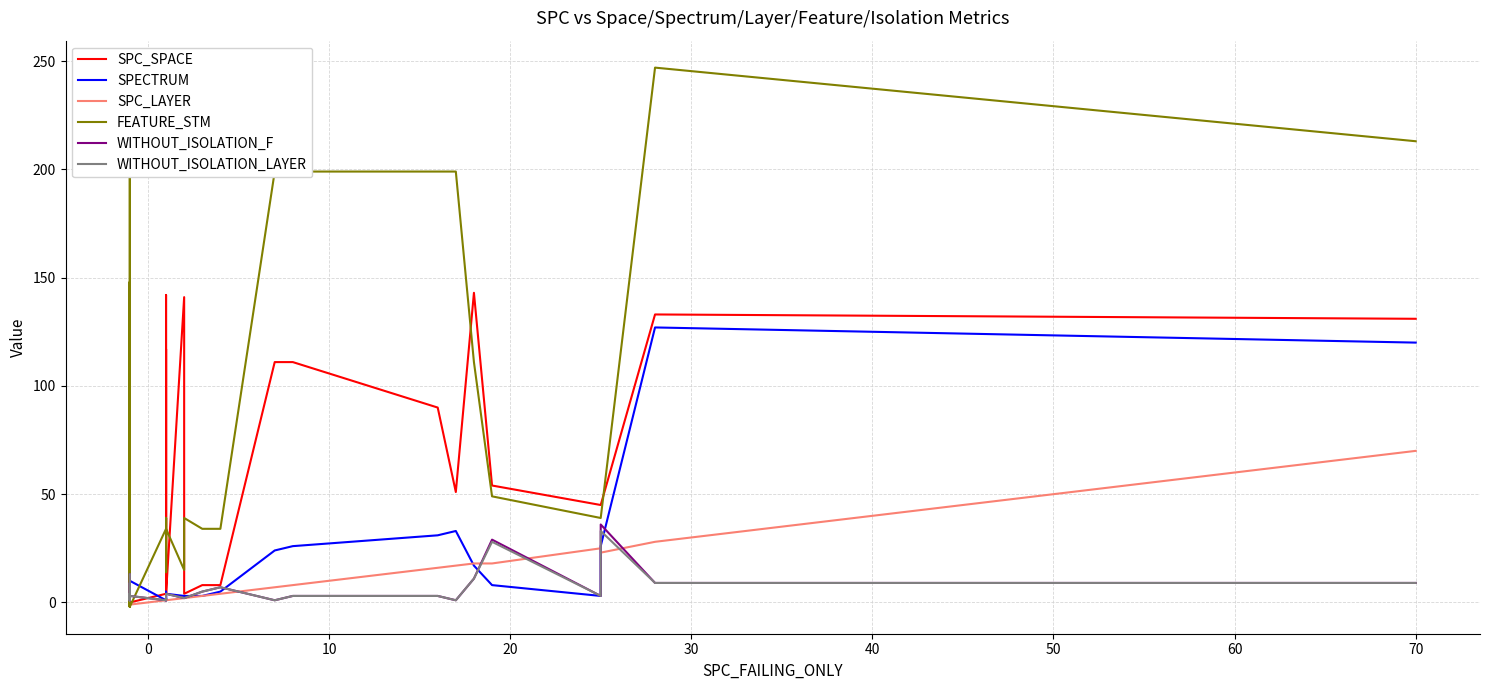

What is the difference between the maximum and second lowest values in the SPECTRUM series?

126